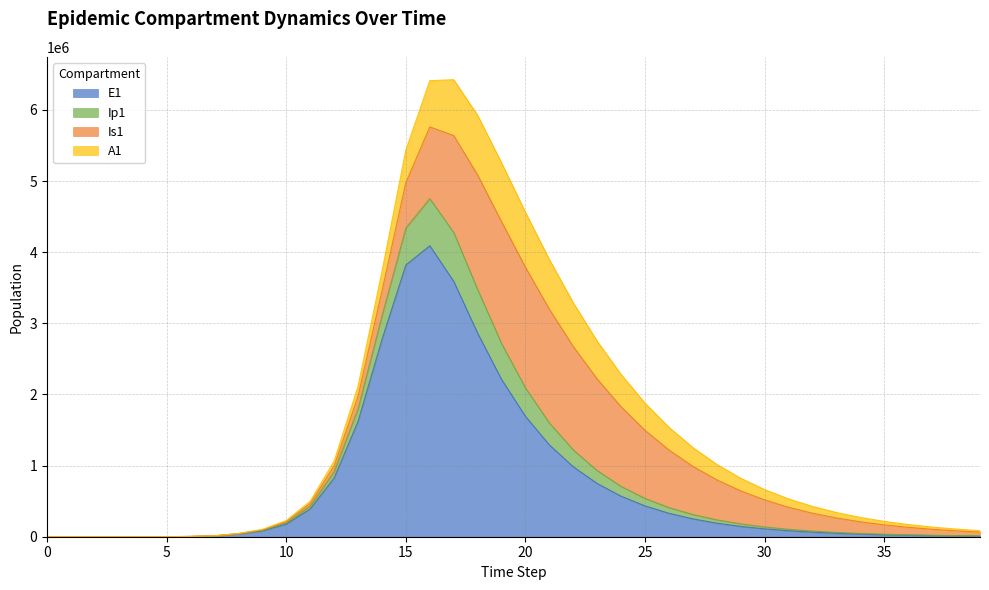

Is the value of Ip1 at 28 greater than the value of E1 at 21?

No